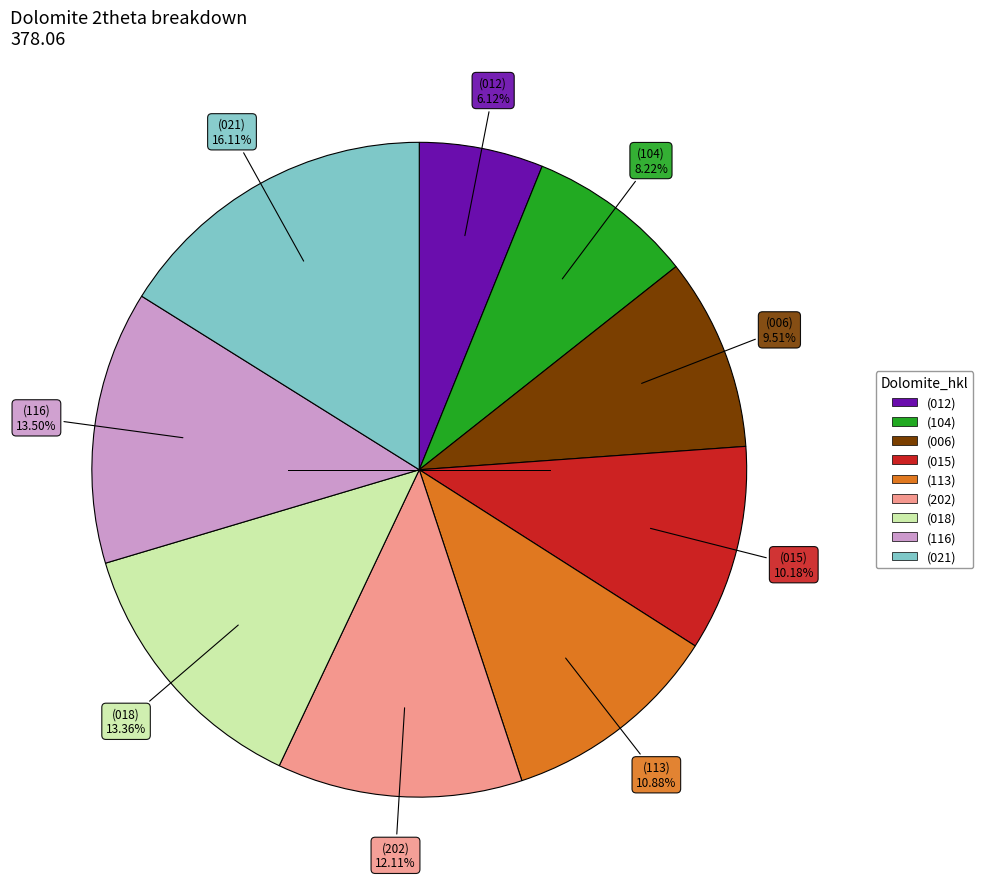

How many segments does this pie chart have?

9